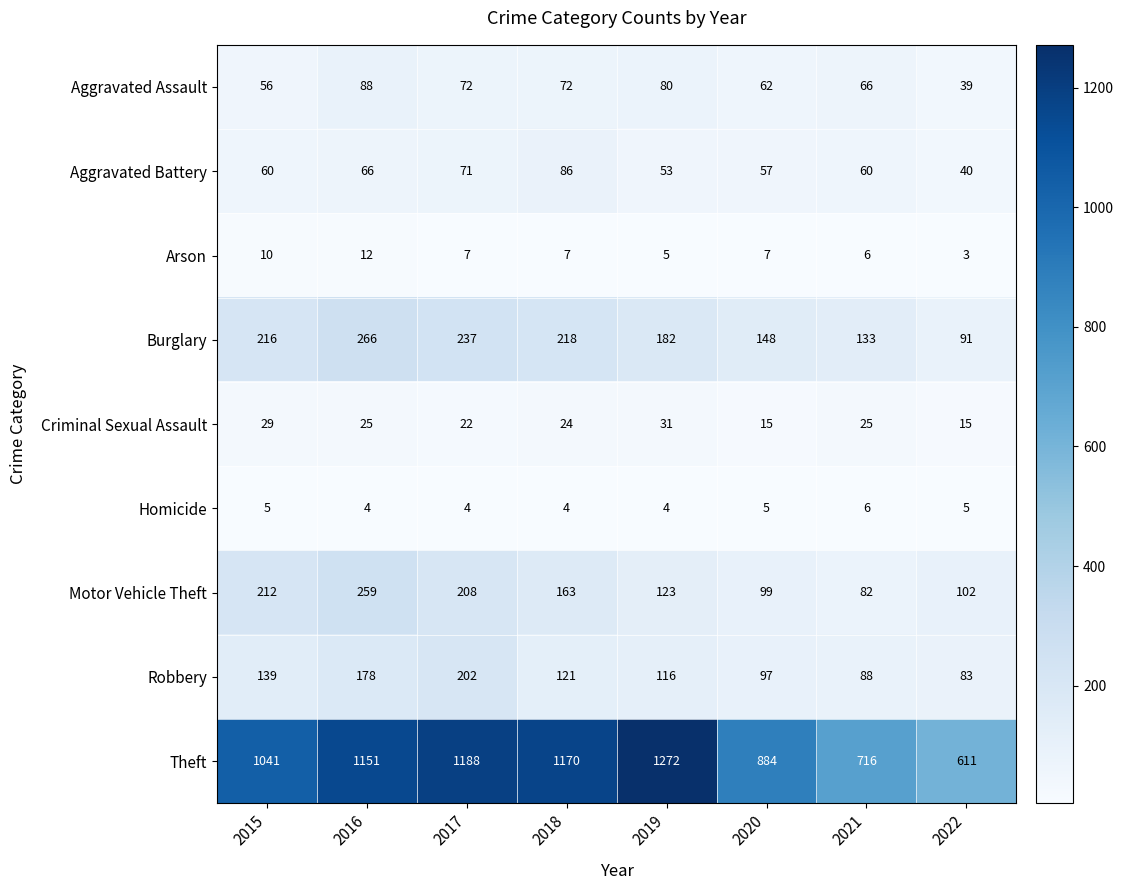

Rank the series by their maximum value, from highest to lowest.

Theft, Burglary, Motor Vehicle Theft, Robbery, Aggravated Assault, Aggravated Battery, Criminal Sexual Assault, Arson, Homicide